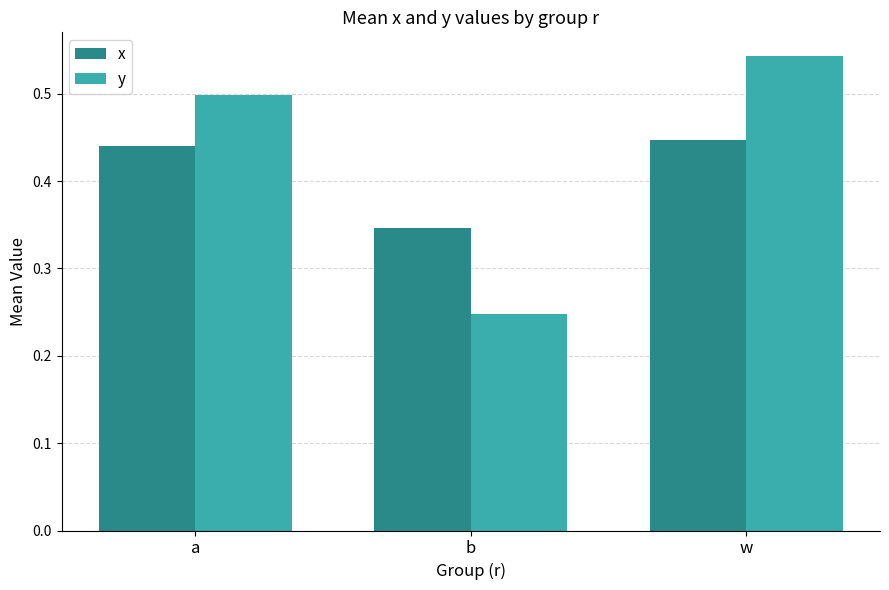

What is the sum of the x values at a and b?

0.8